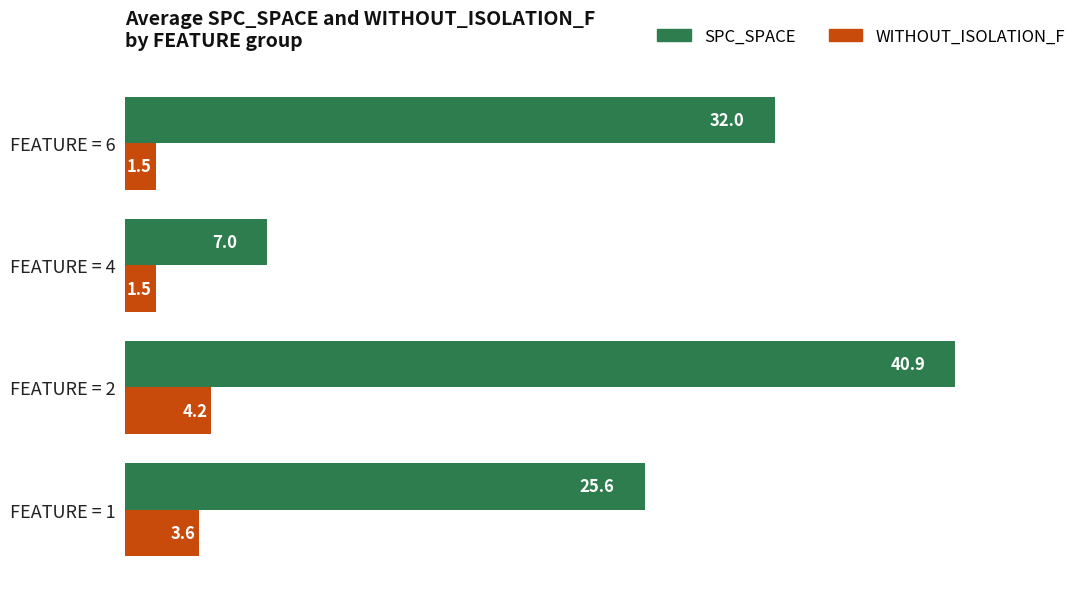

Which label corresponds to the largest value in the chart?

FEATURE = 2